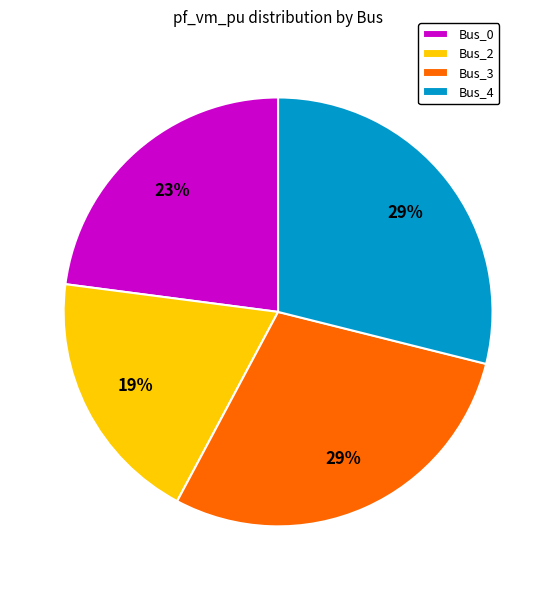

To the nearest percent, what is the average slice percentage?

25%